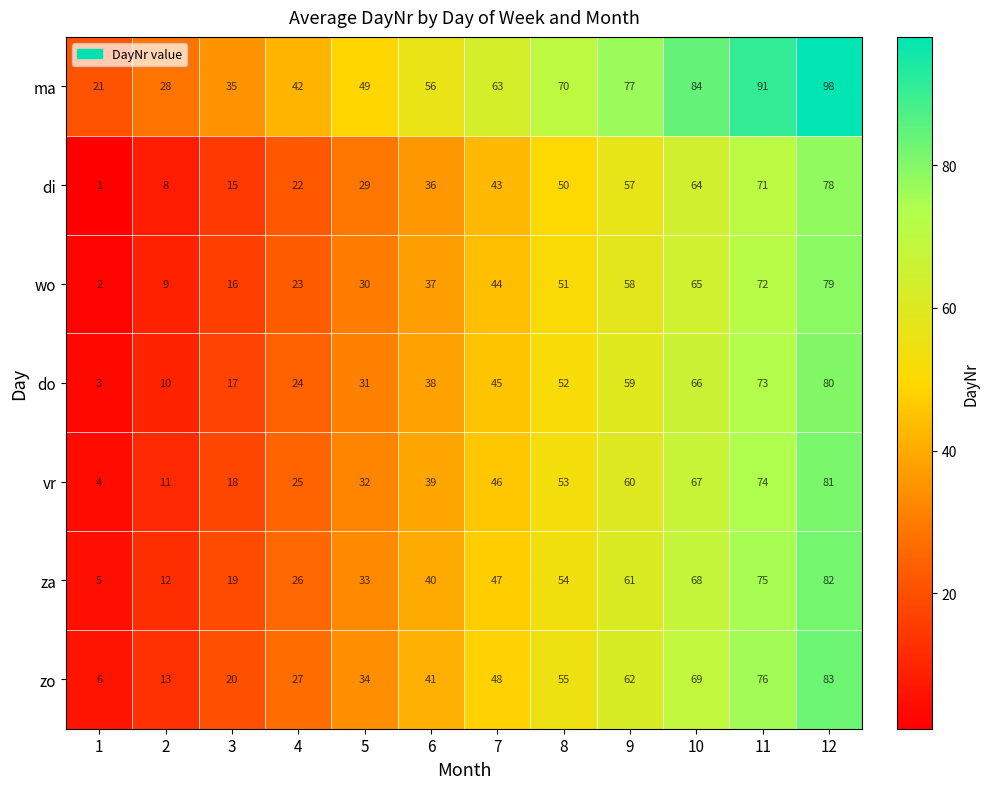

Rank the series at 9 from highest to lowest value.

ma, zo, za, vr, do, wo, di